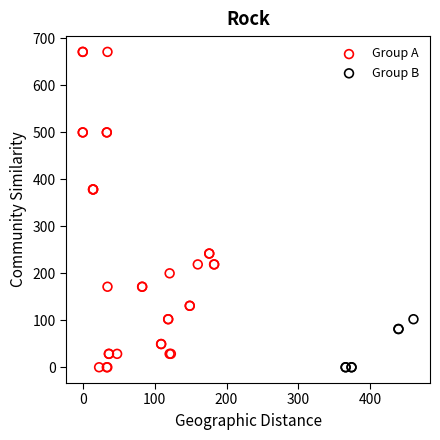

Which series contains the highest Y value?

Group A